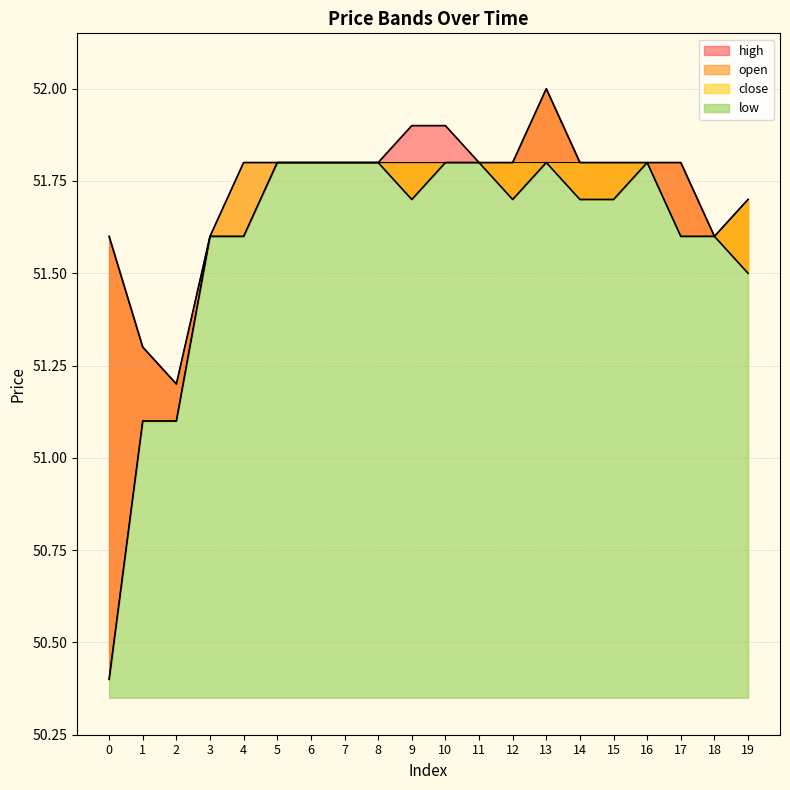

True or false: high and low intersect in this chart.

False